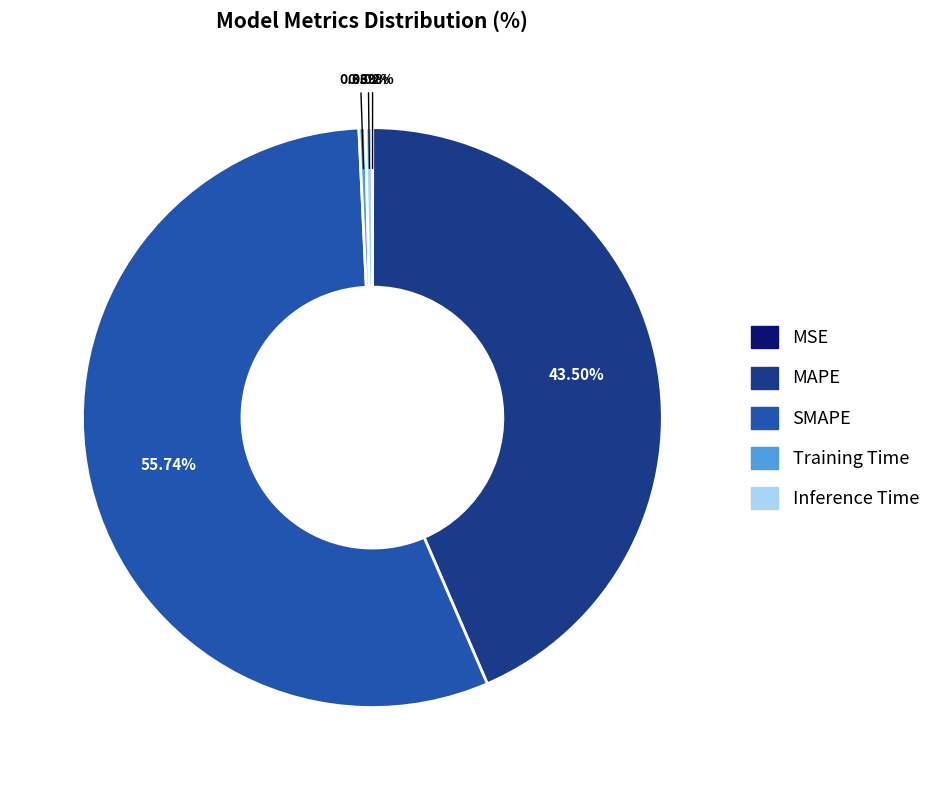

Which slice is the largest?

SMAPE